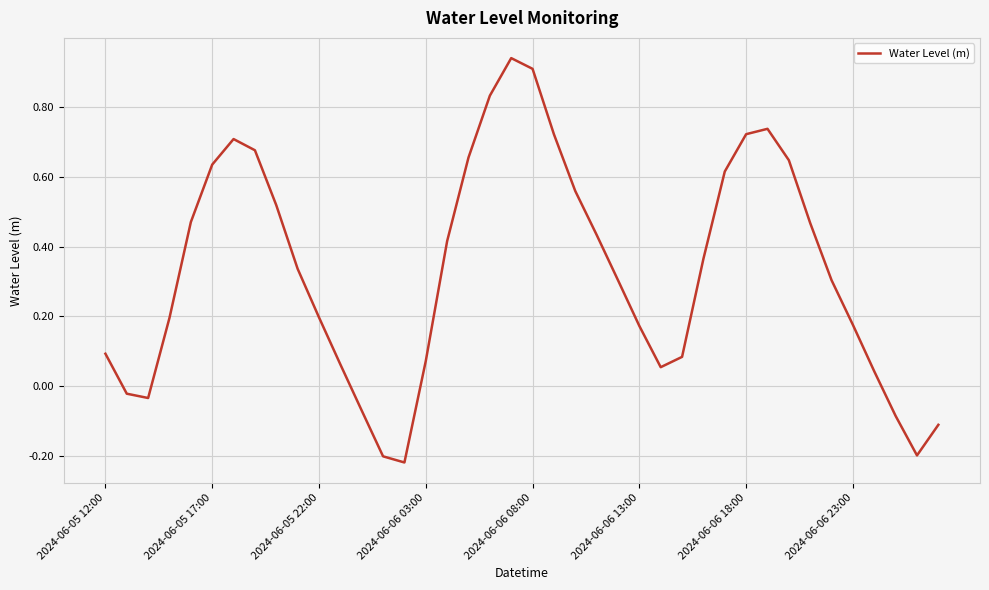

What is the sum of all values?

13.2